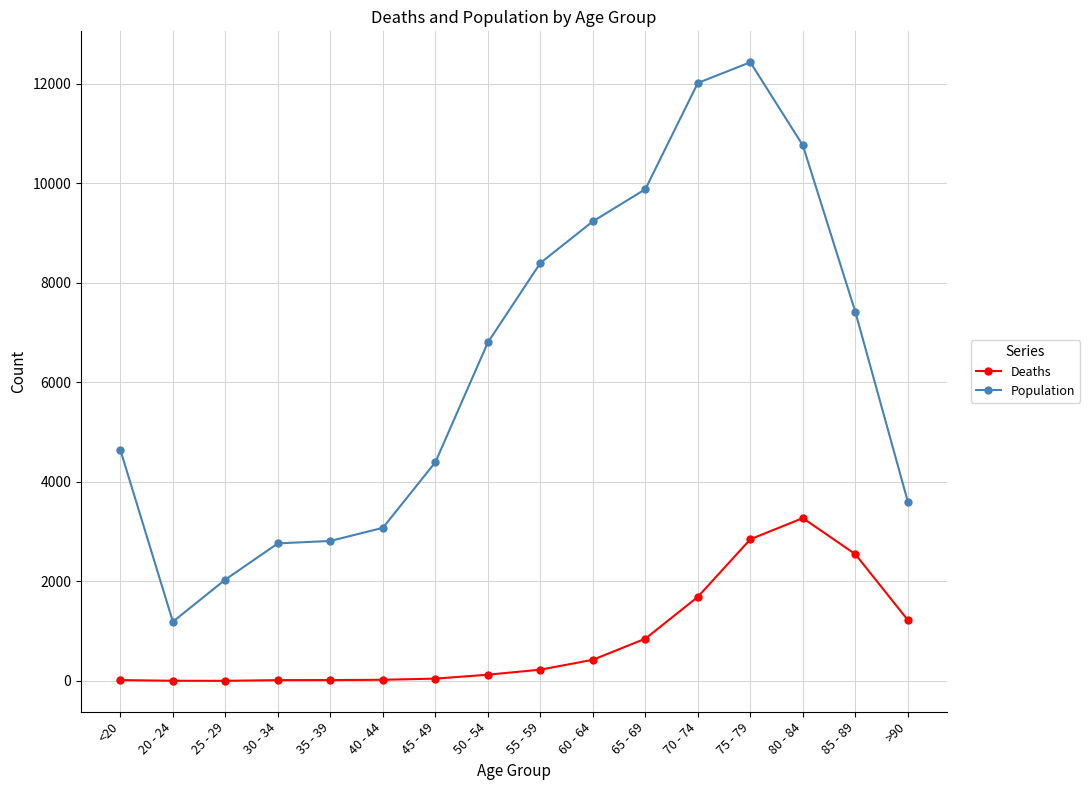

What is the maximum value shown in the chart?

12434